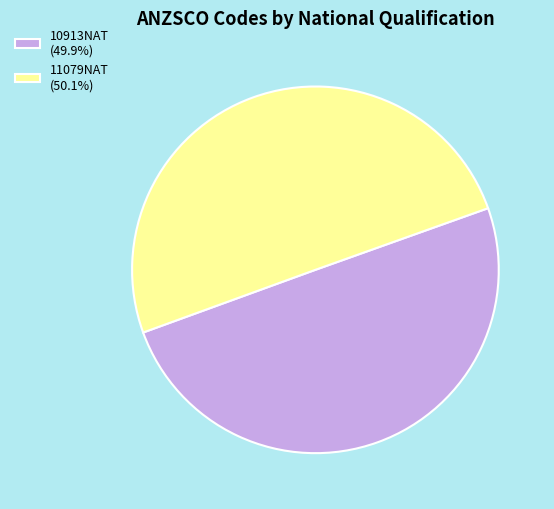

Do 11079NAT (50.1%) and 10913NAT (49.9%) together represent more than half of the pie?

Yes